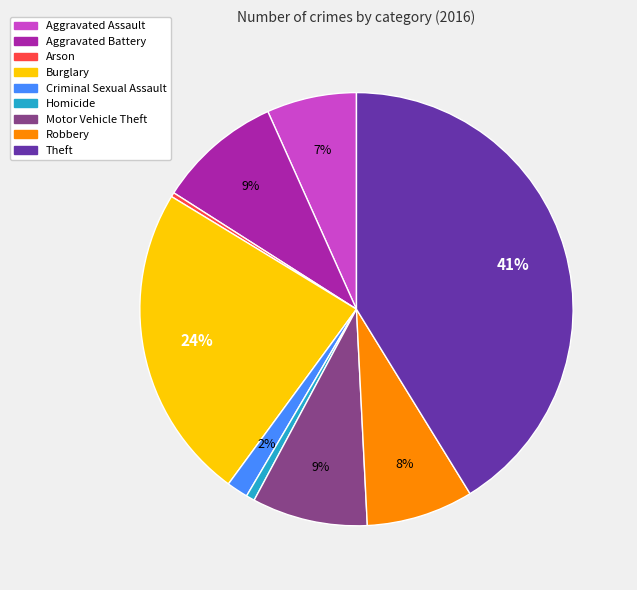

Do Aggravated Battery and Motor Vehicle Theft together represent more than half of the pie?

No